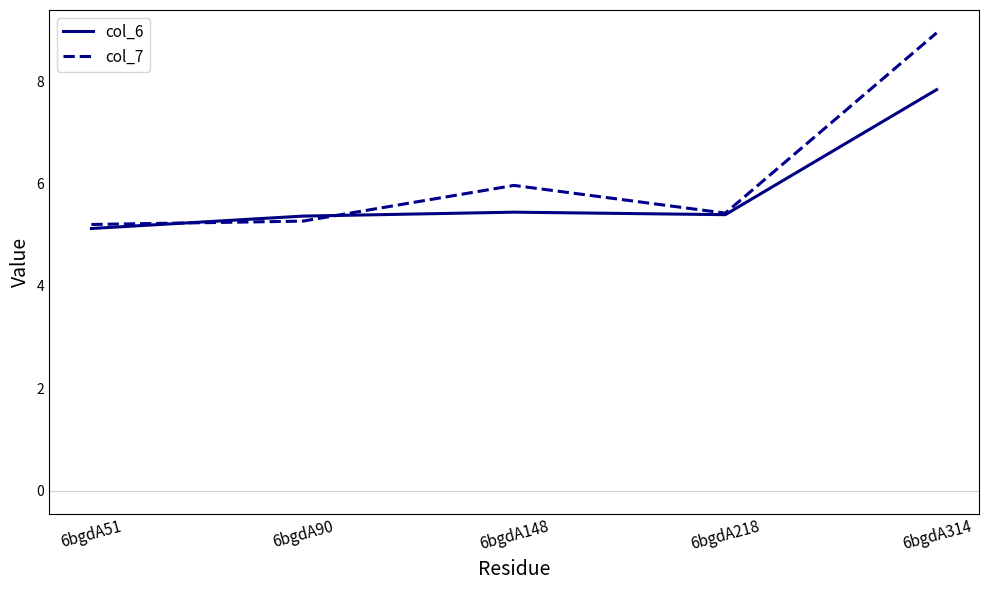

True or false: col_7 has a value of 6.0 at 6bgdA148.

True